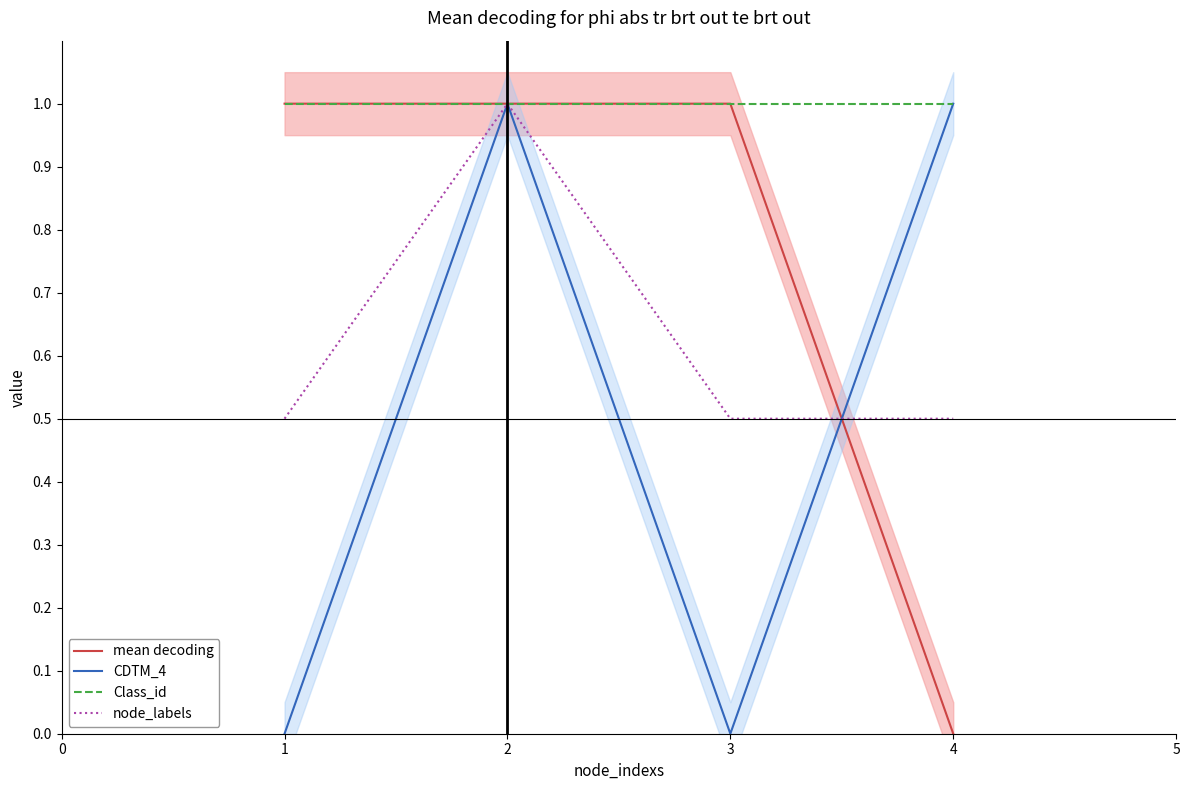

What is the value of the Class_id point at the 4th from the left?

1.0